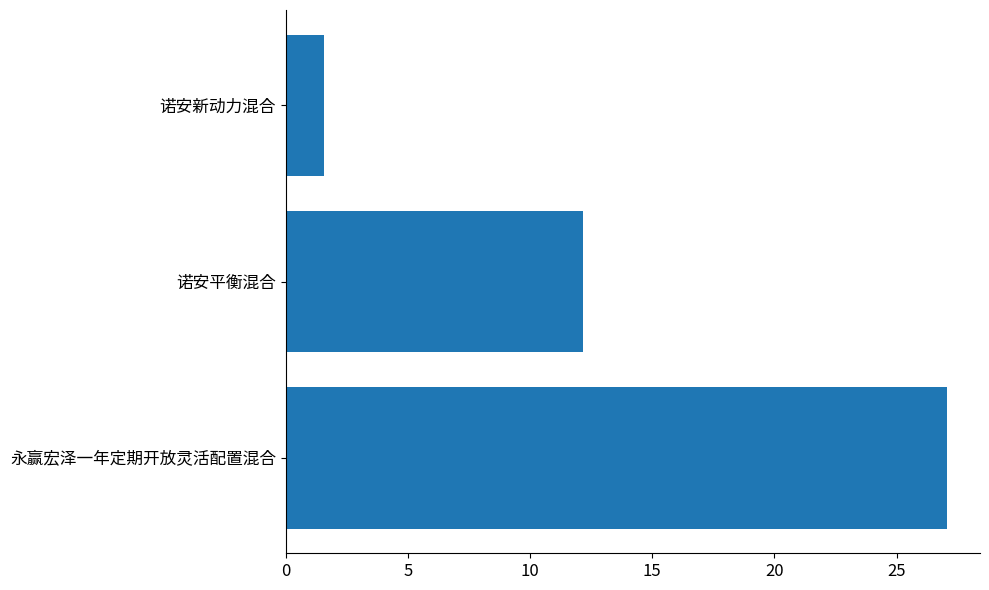

At which label is the value closest to 14?

诺安平衡混合